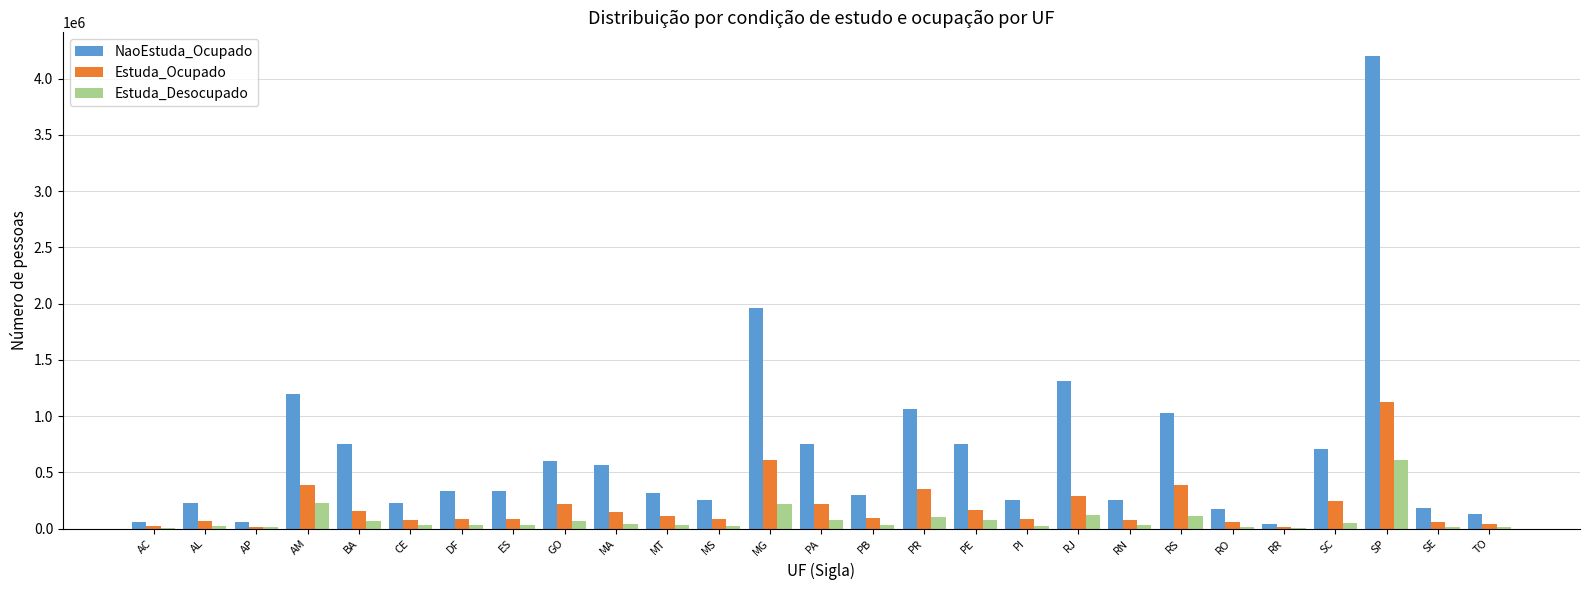

What is the average value of the NaoEstuda_Ocupado series?

667977.6